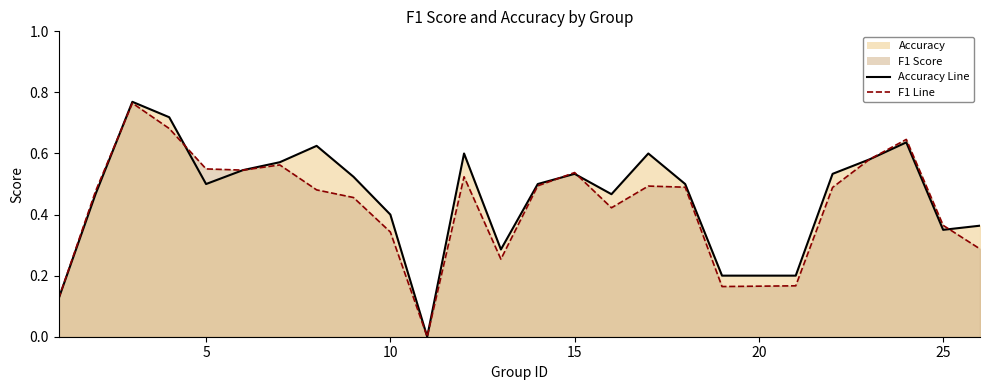

Is it true that accuracy line equals 0.2 at 8?

False